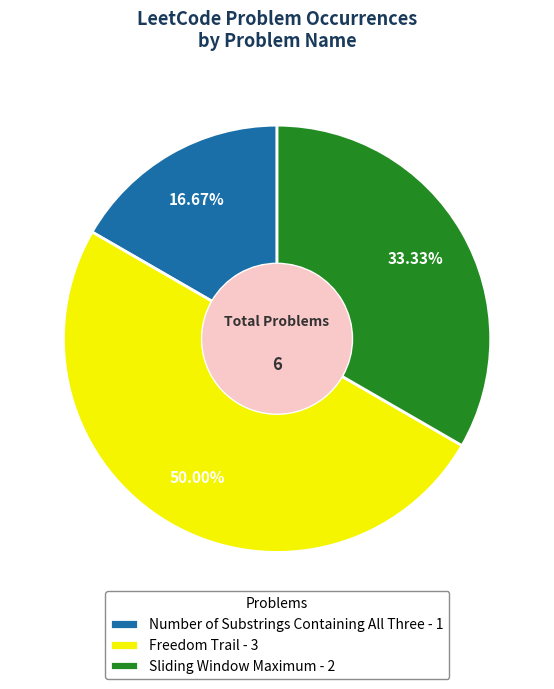

What percentage is NOT represented by Sliding Window Maximum?

66.7%